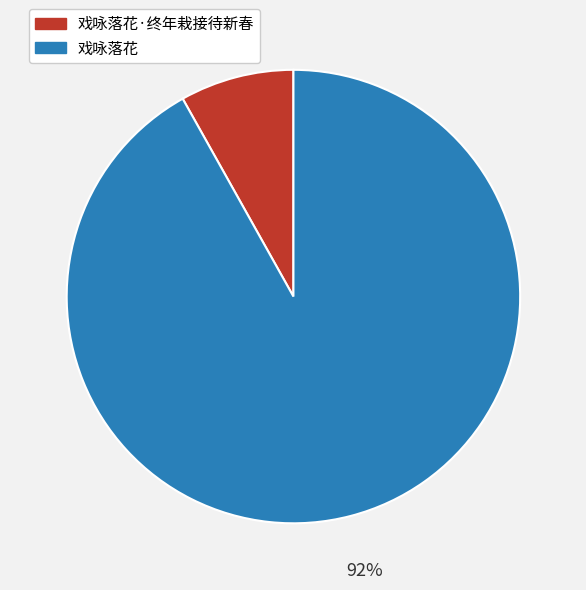

Between 戏咏落花·终年栽接待新春 and 戏咏落花, which is larger?

戏咏落花